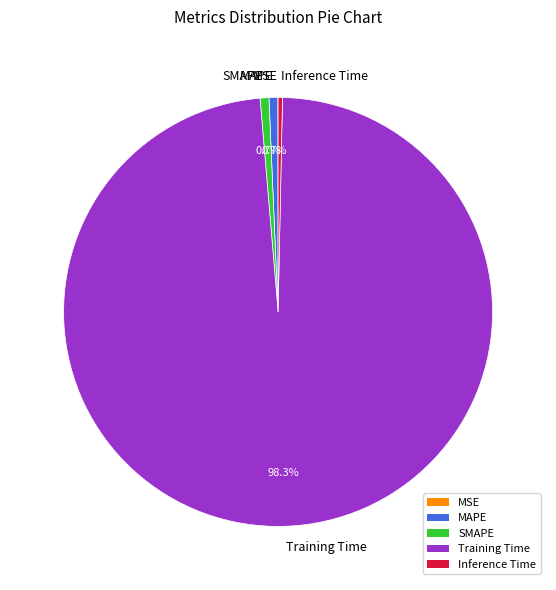

Do Training Time and MAPE together represent more than half of the pie?

Yes